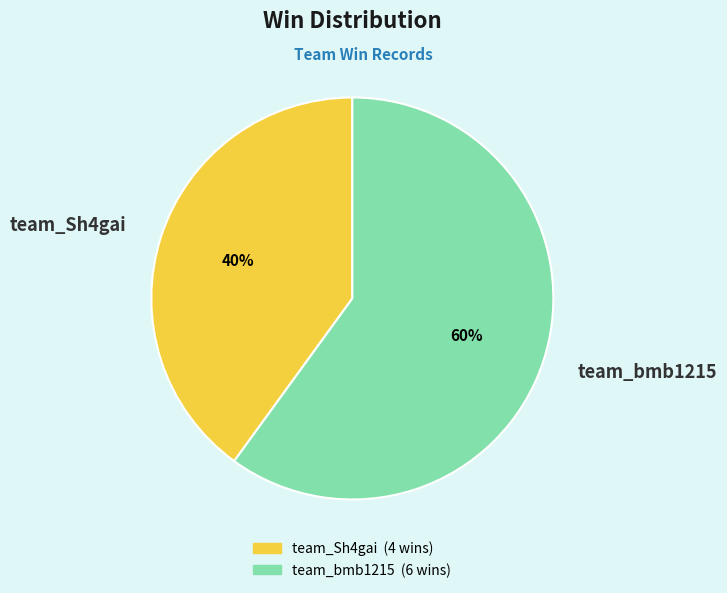

Which has a higher value, team_bmb1215 or team_Sh4gai?

team_bmb1215